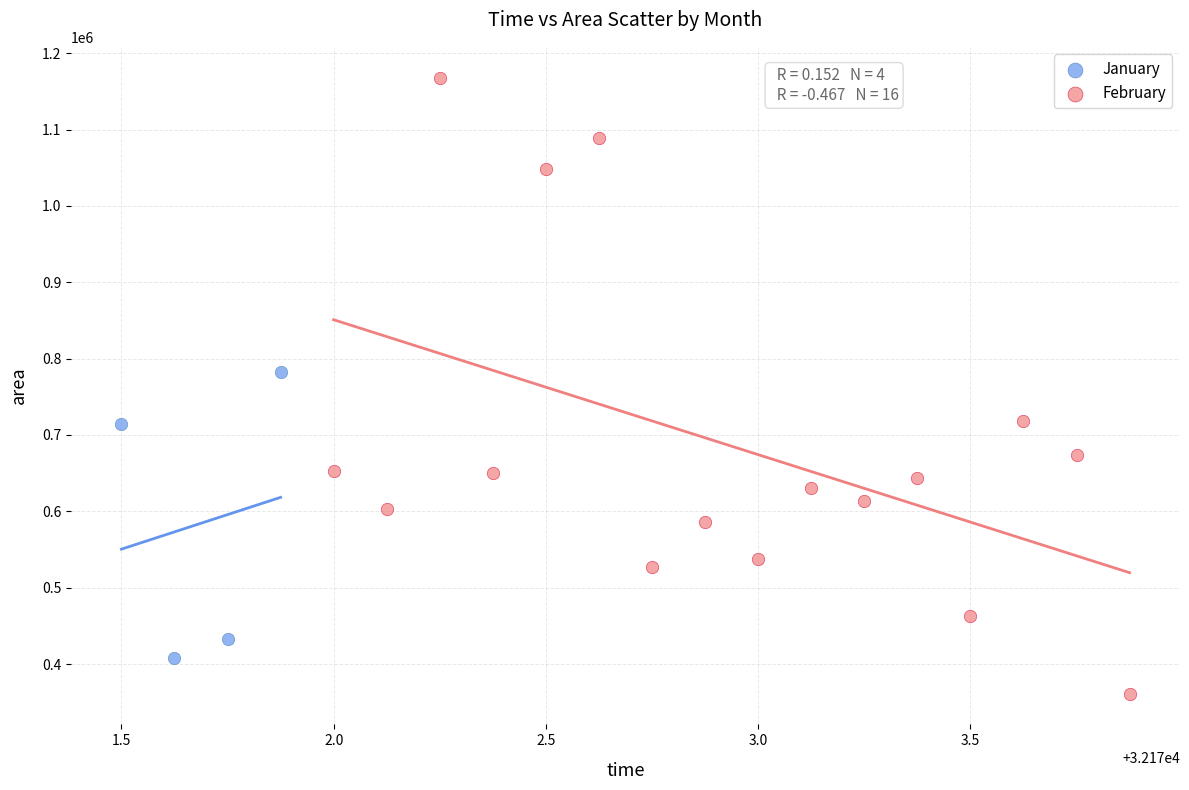

Which series contains the lowest Y value?

February